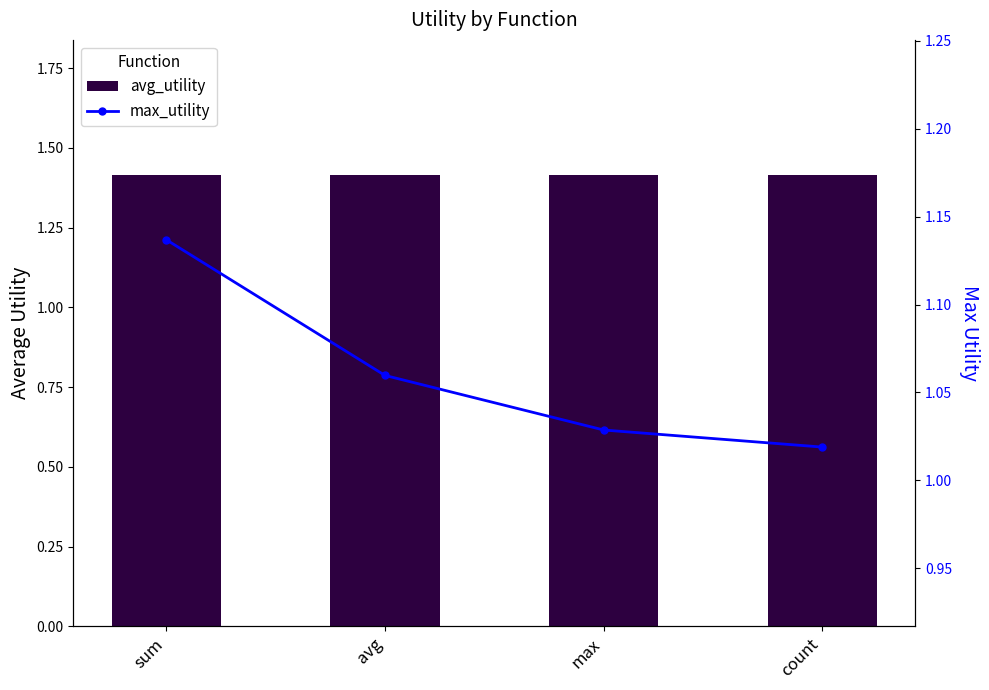

The max_utility series shows 2.0 at sum. True or false?

False